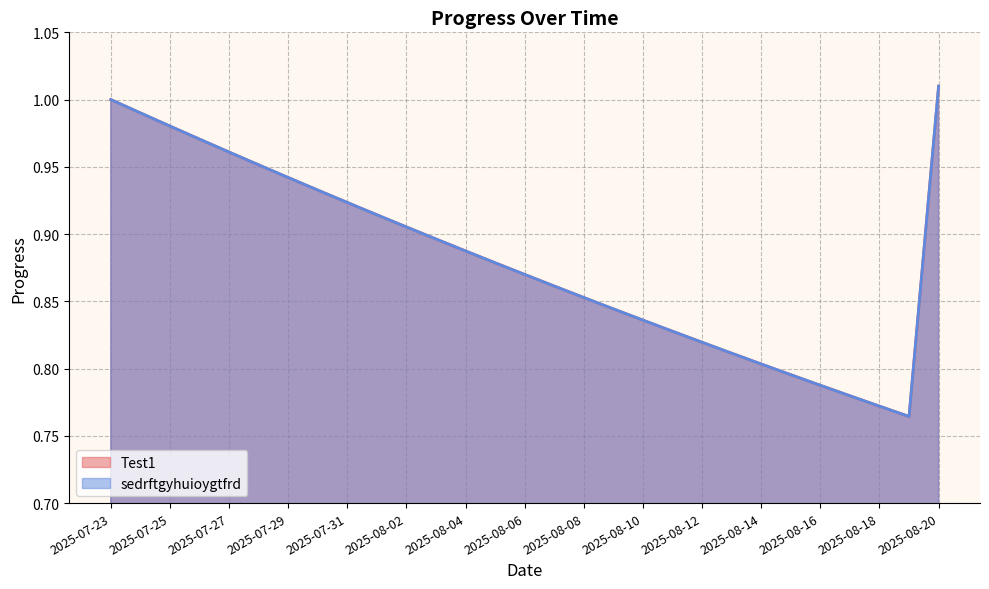

Where is the first local minimum for Test1?

2025-08-19